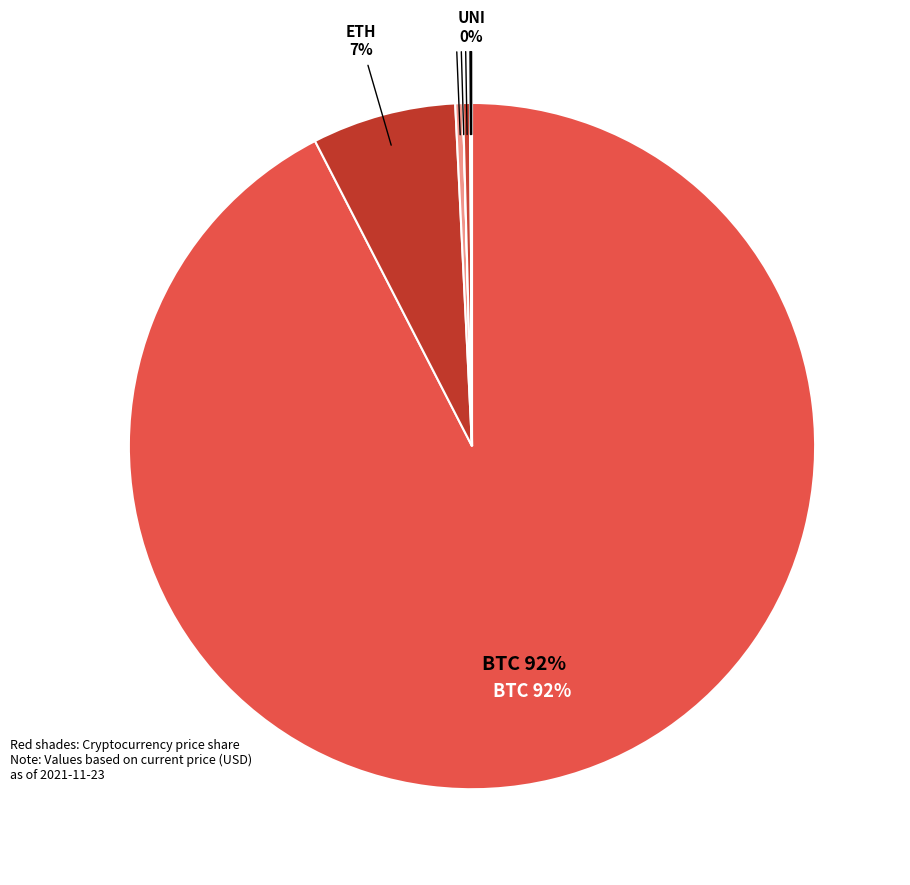

To the nearest percent, what is the difference between the largest and smallest slice percentages?

92%